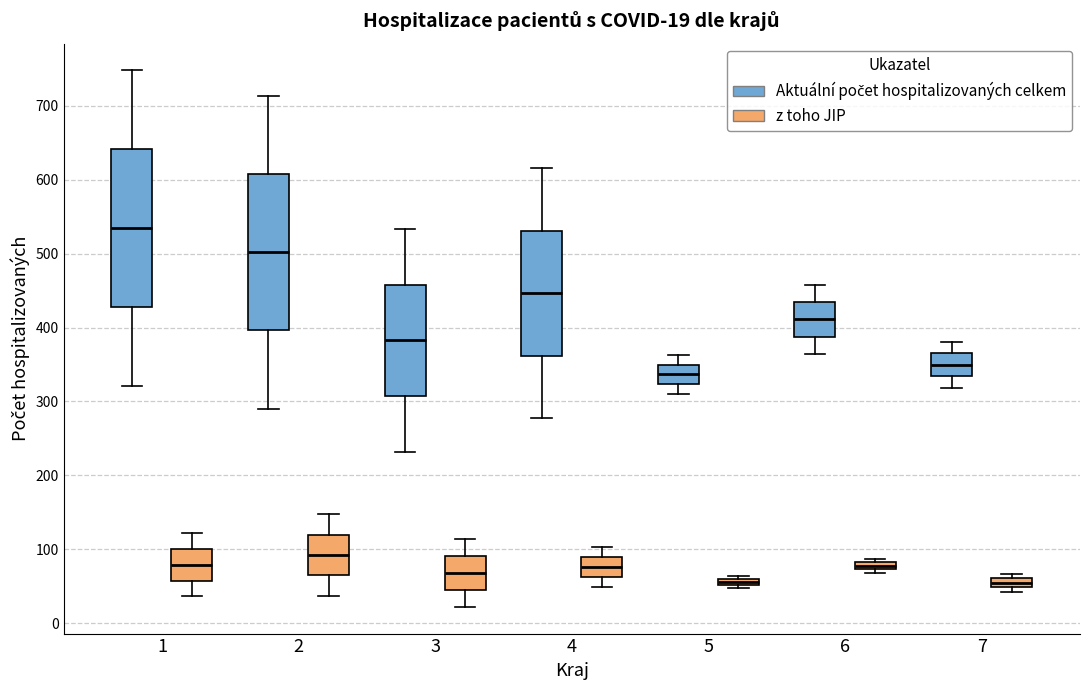

Which box has the highest median line?

1 (Aktuální počet hospitalizovaných celkem)